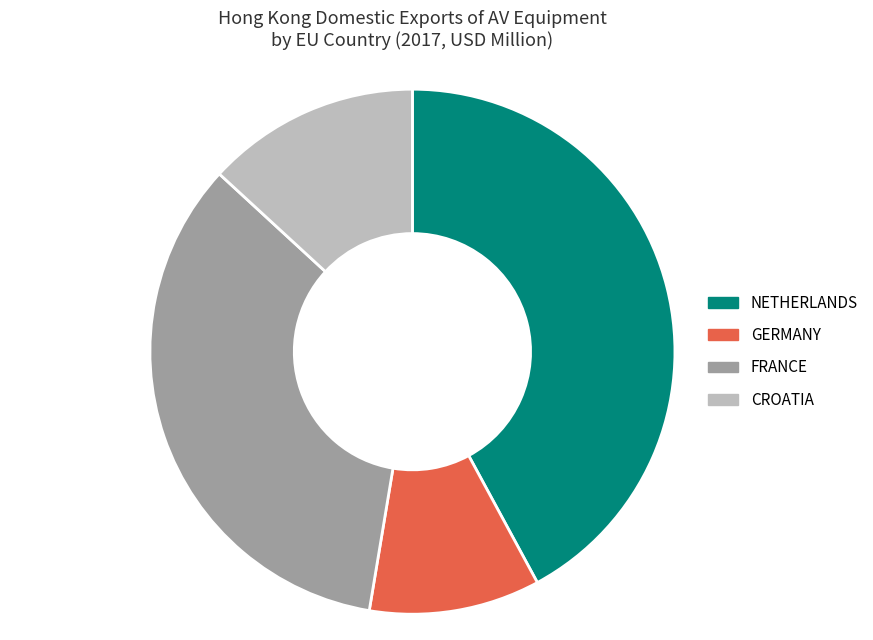

Between GERMANY and NETHERLANDS, which is larger?

NETHERLANDS